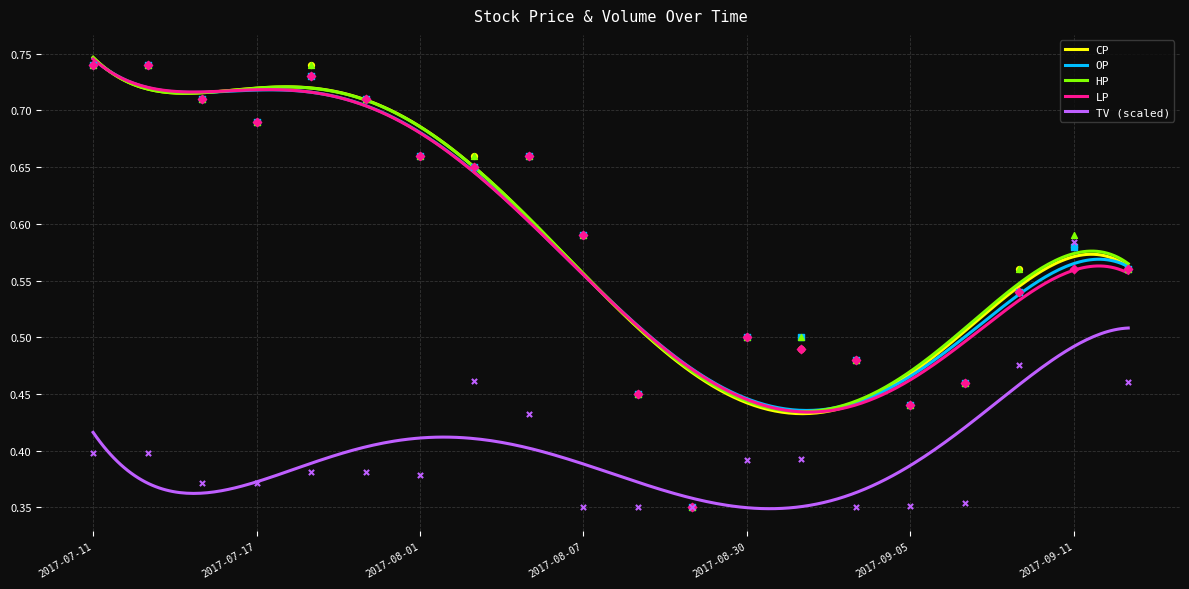

At which category is the sum across all series the highest?

2017-07-11